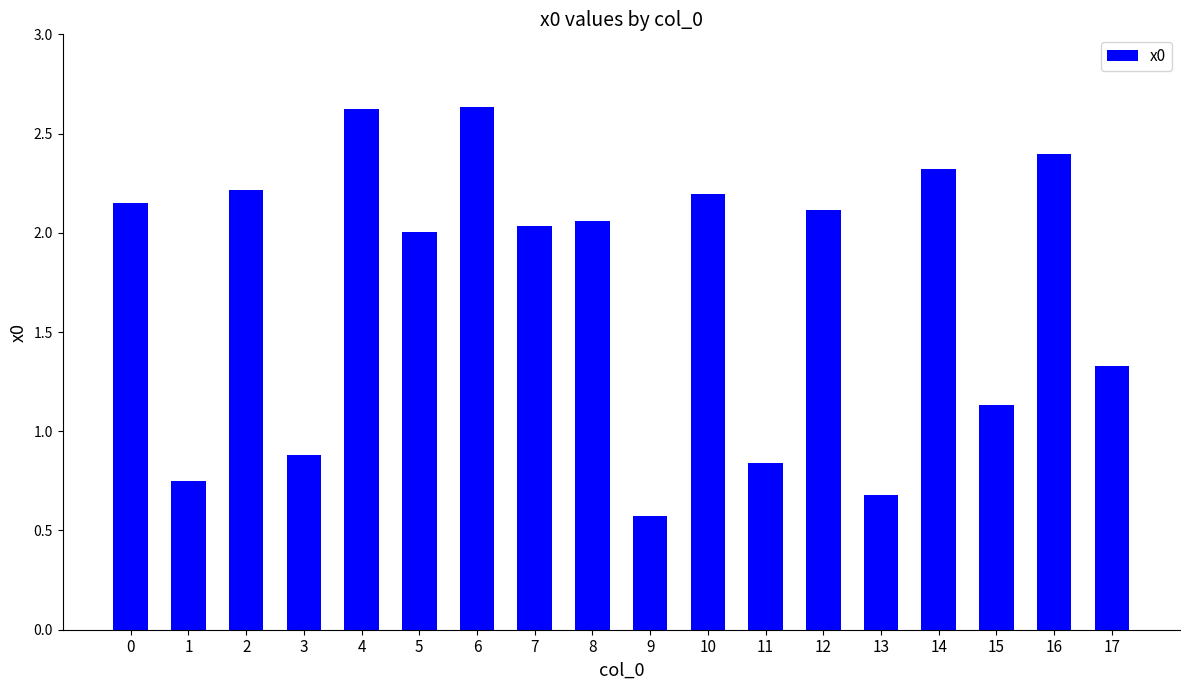

The value at 13 is 0.4. True or false?

False